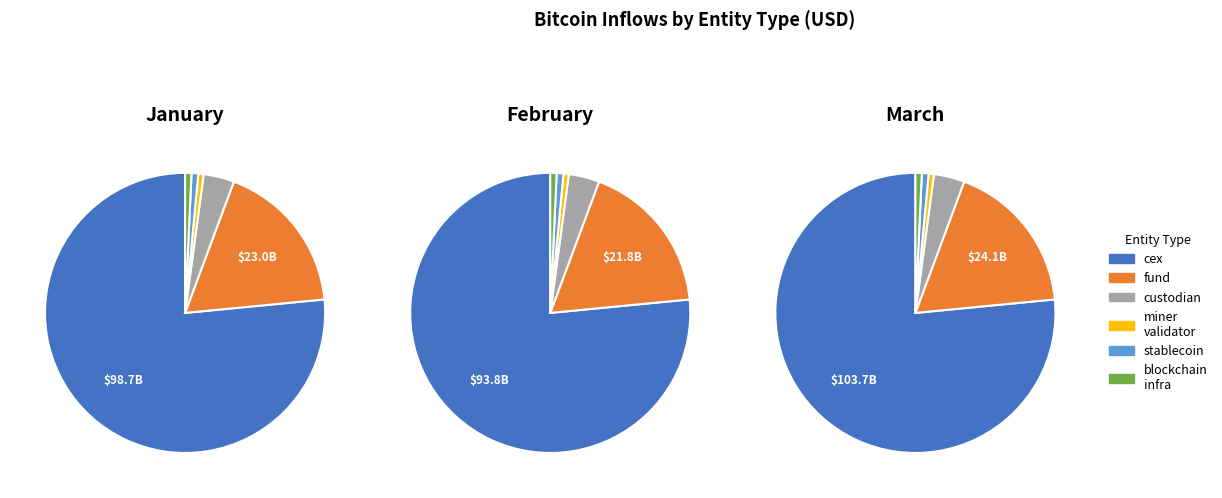

How many slices are in this pie chart?

6